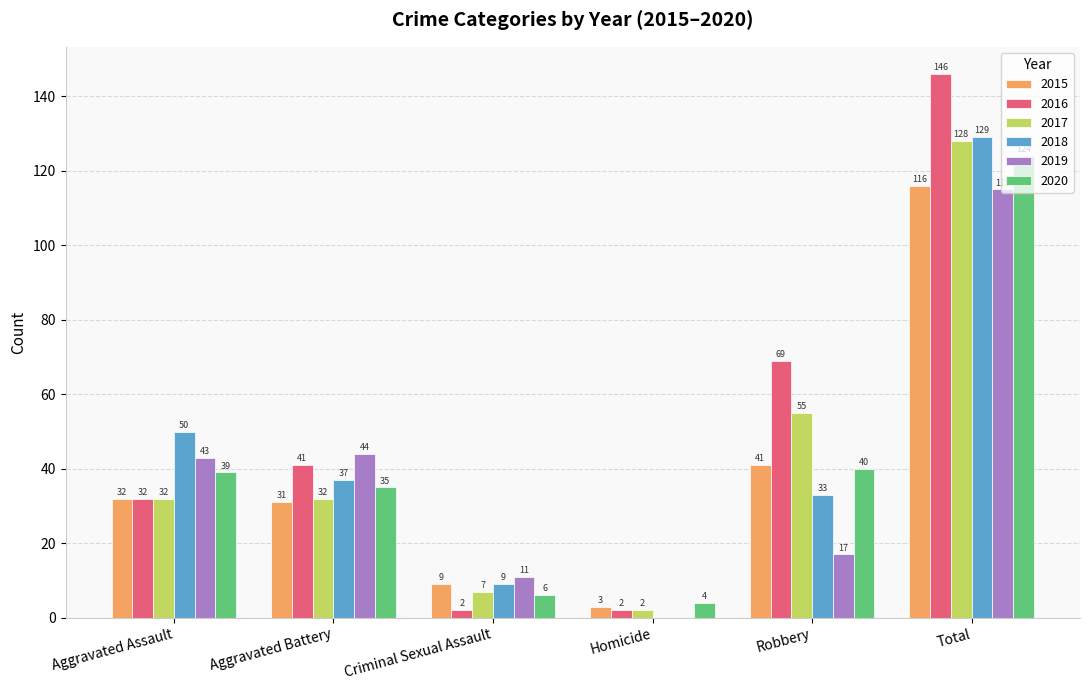

Which series has the widest spread of values?

2016